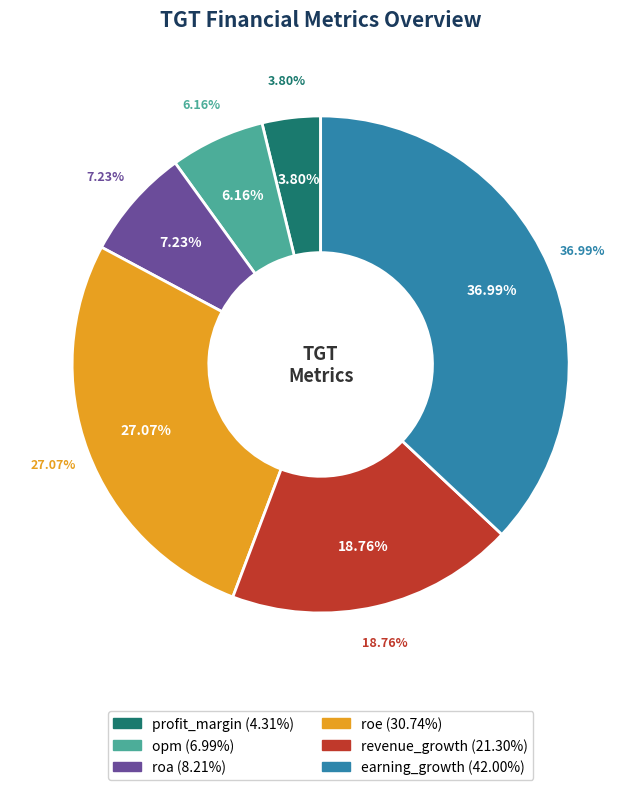

To the nearest percent, what is the combined percentage of profit_margin and earning_growth?

41%